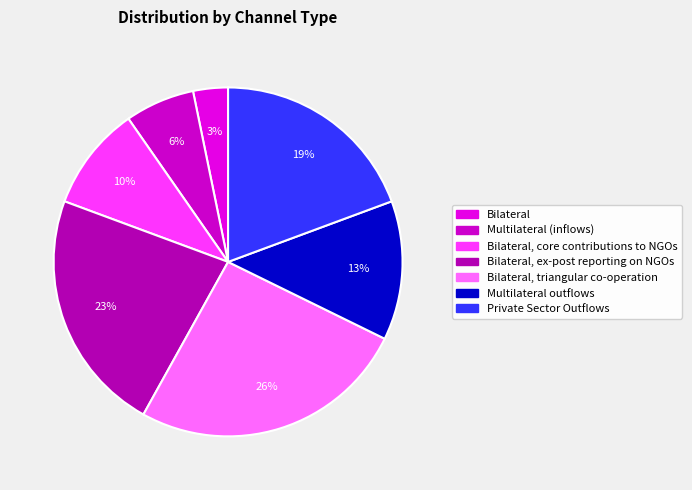

To the nearest percent, what is the difference between the largest and smallest slice percentages?

23%